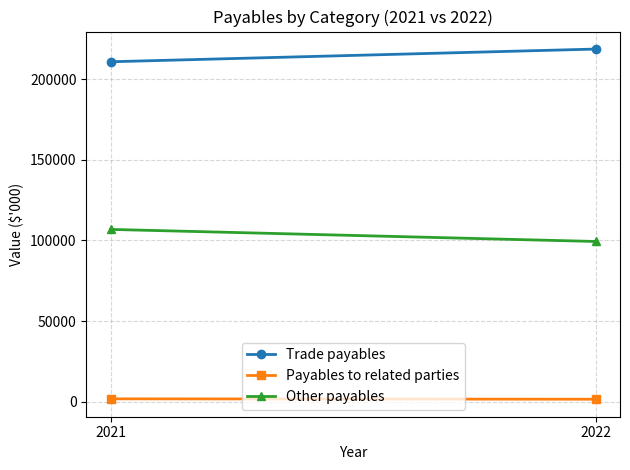

The Trade payables series shows 218604 at 2022. True or false?

True